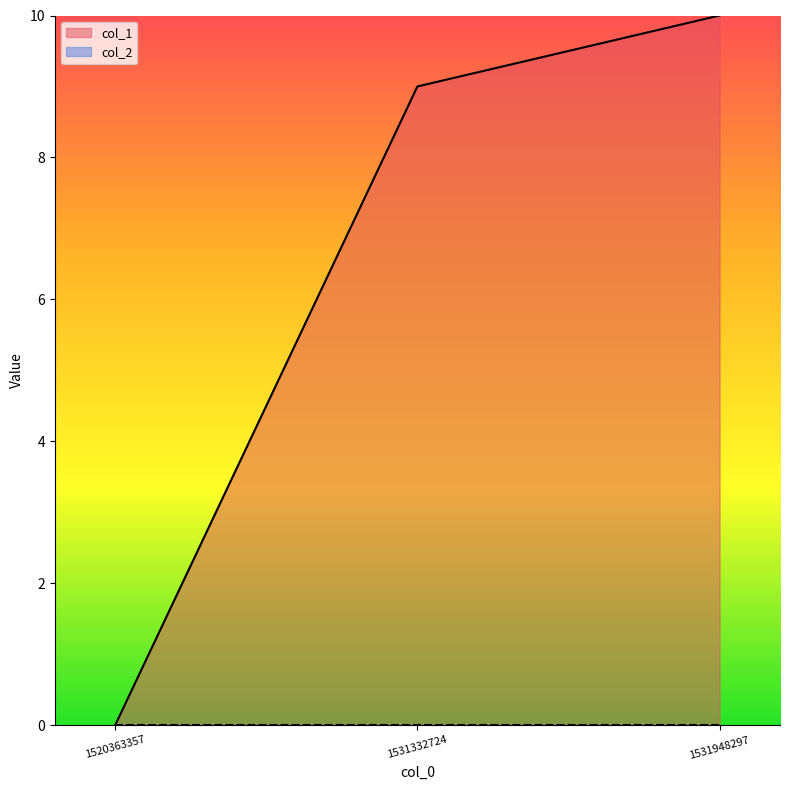

True or false: the data shows 15 at 1531332724.

False